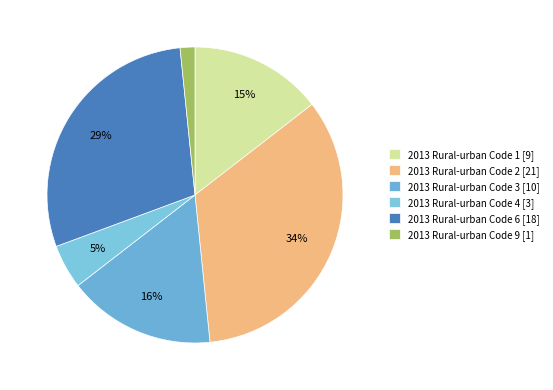

To the nearest percent, what is the combined percentage of 2013 Rural-urban Code 9 and 2013 Rural-urban Code 1?

16%